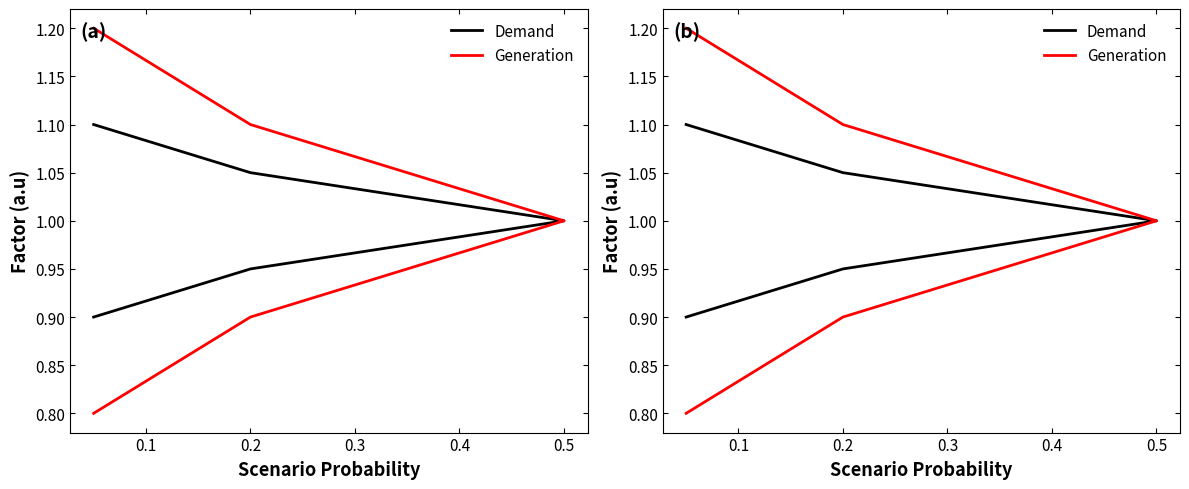

How many lines are shown in the chart?

2